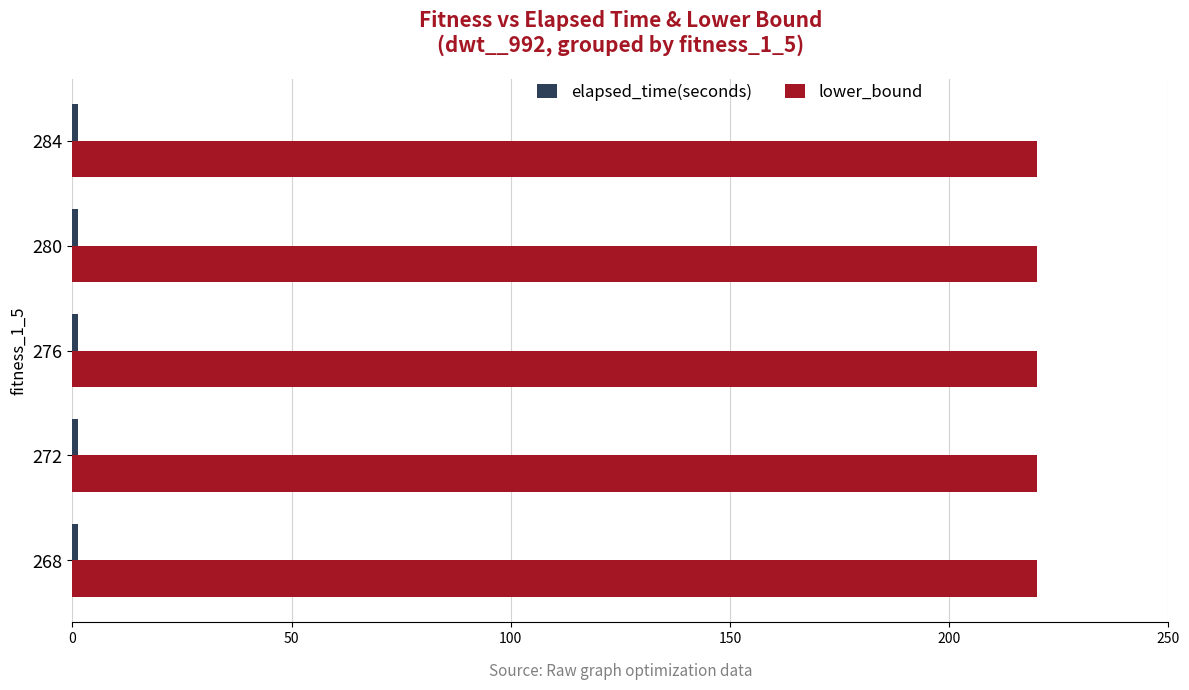

True or false: lower_bound has a value of 220.0 at 284.

True